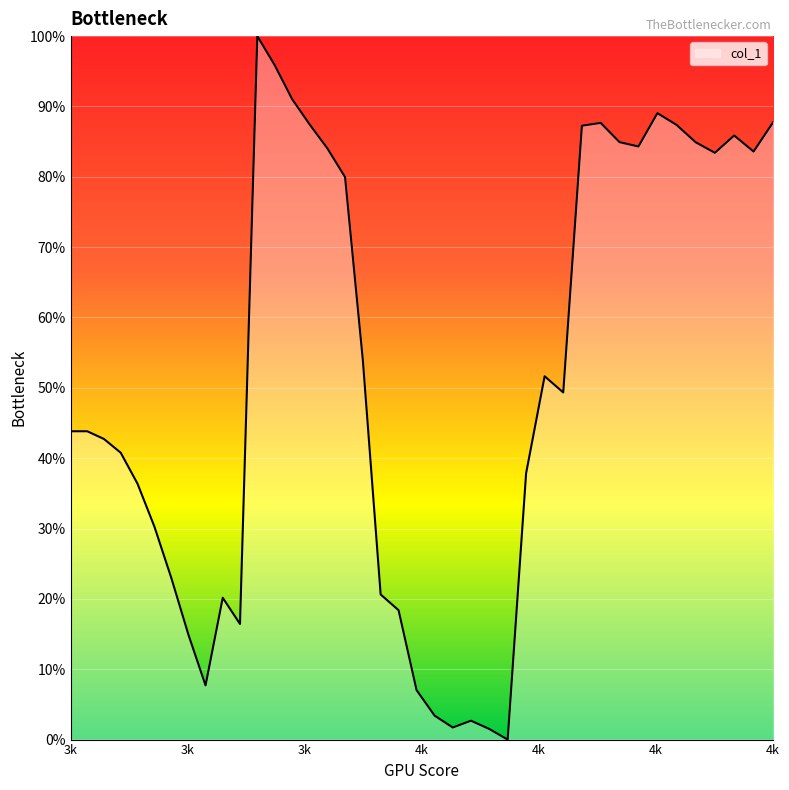

Does the chart display data point markers on the line(s)?

No